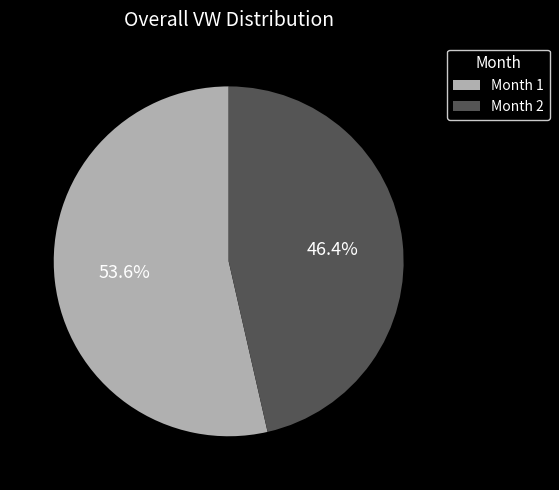

What is the largest slice in the pie chart?

Month 1